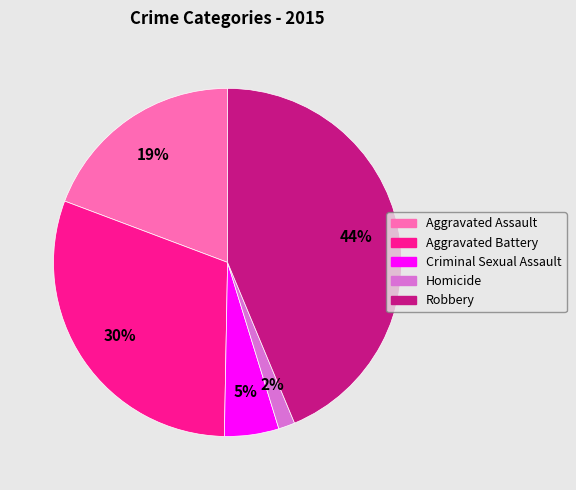

To the nearest percent, what is the average slice percentage?

20%